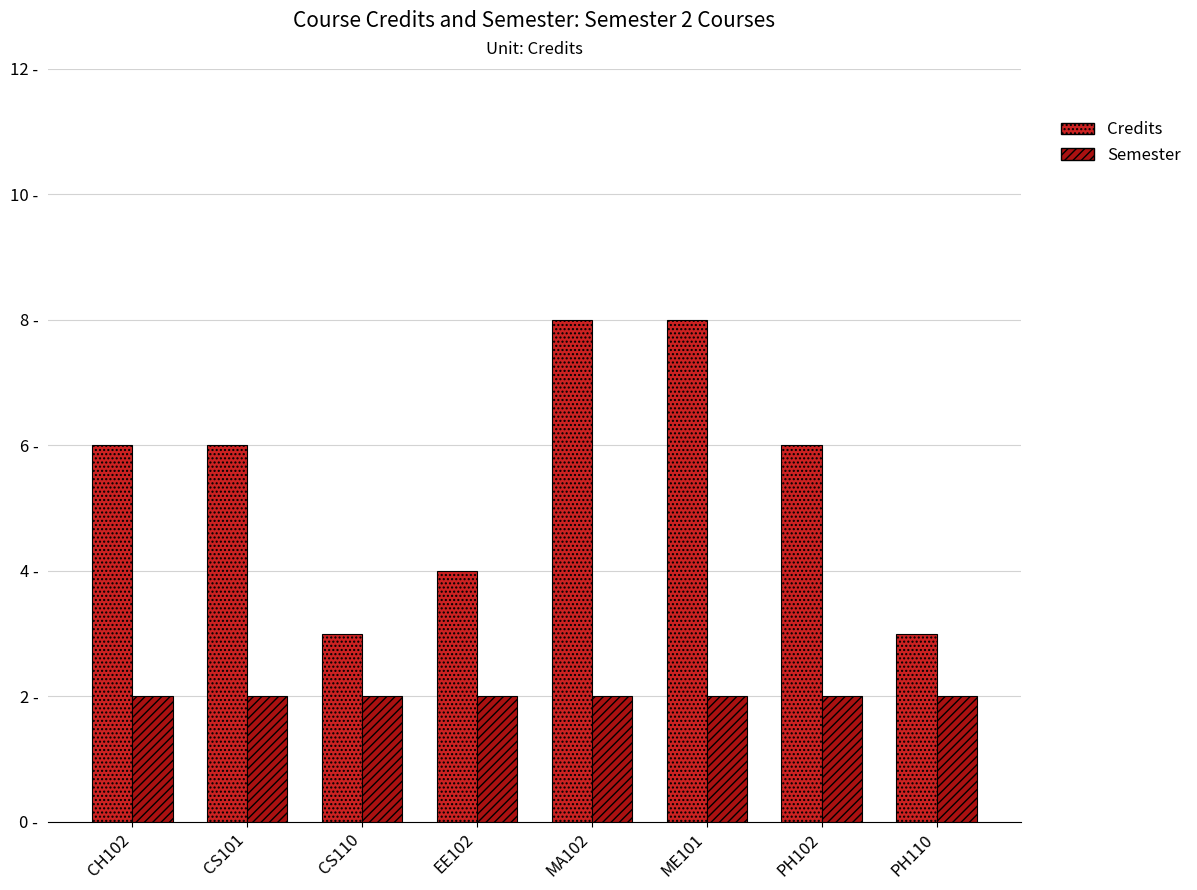

Are the bars grouped side by side (vs. stacked)?

Yes